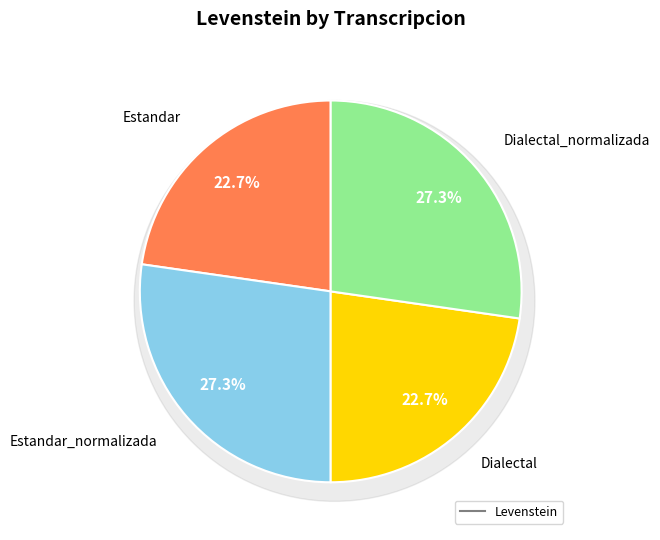

How many segments does this pie chart have?

4